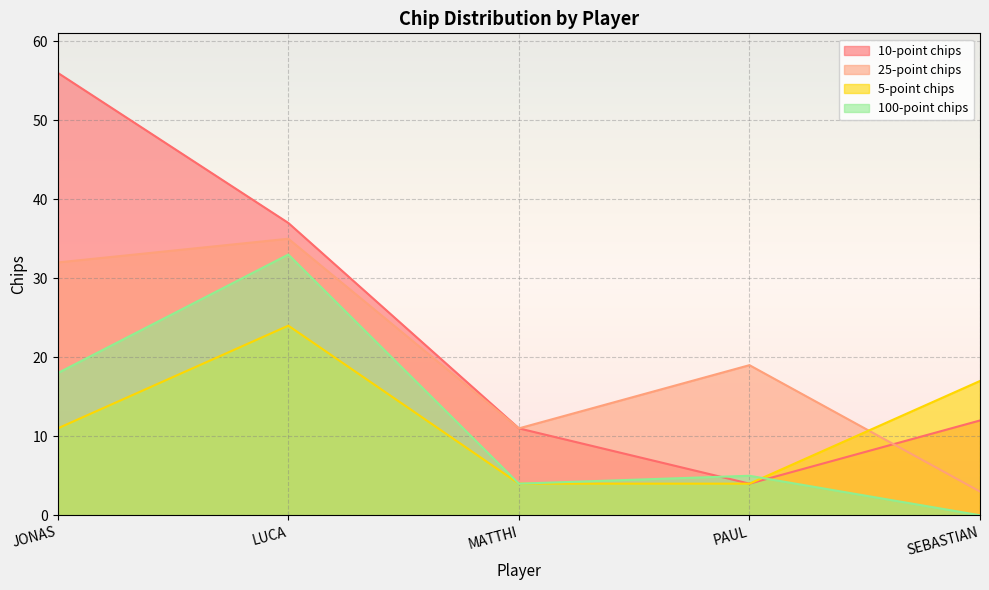

Which series ends up on top after the final intersection of 25-point chips and 5-point chips?

5-point chips